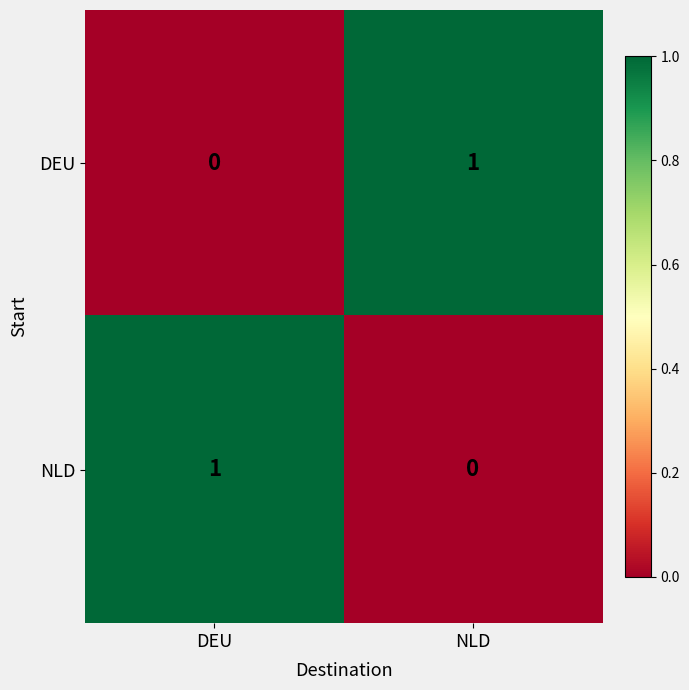

The value of NLD at NLD is 1. True or false?

False